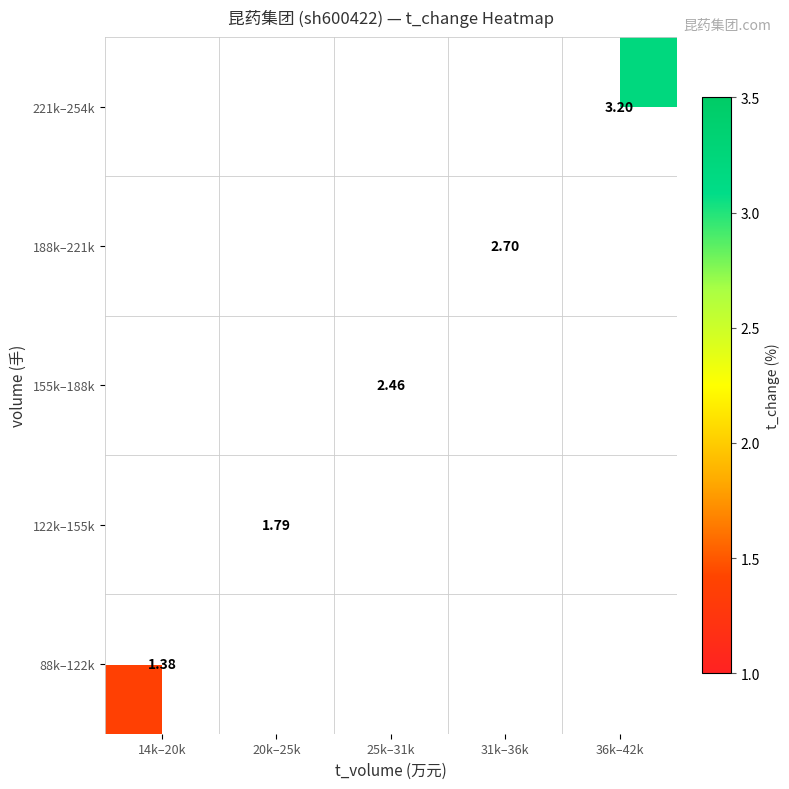

What is the maximum value shown in the chart?

3.2